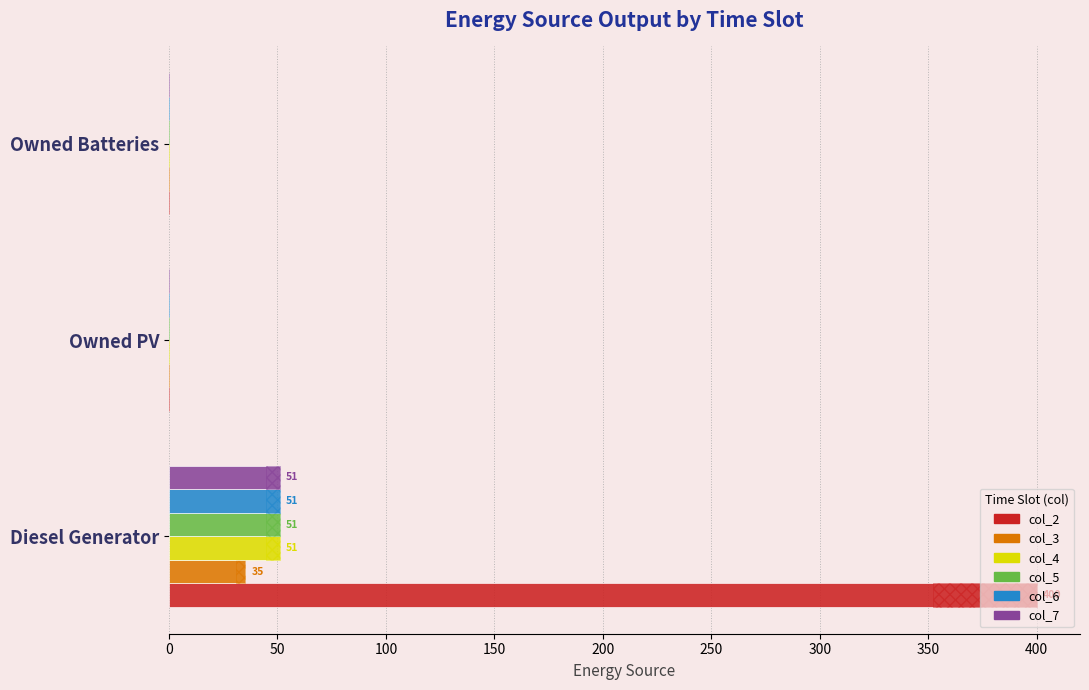

Which series has the largest range (max minus min)?

col_2